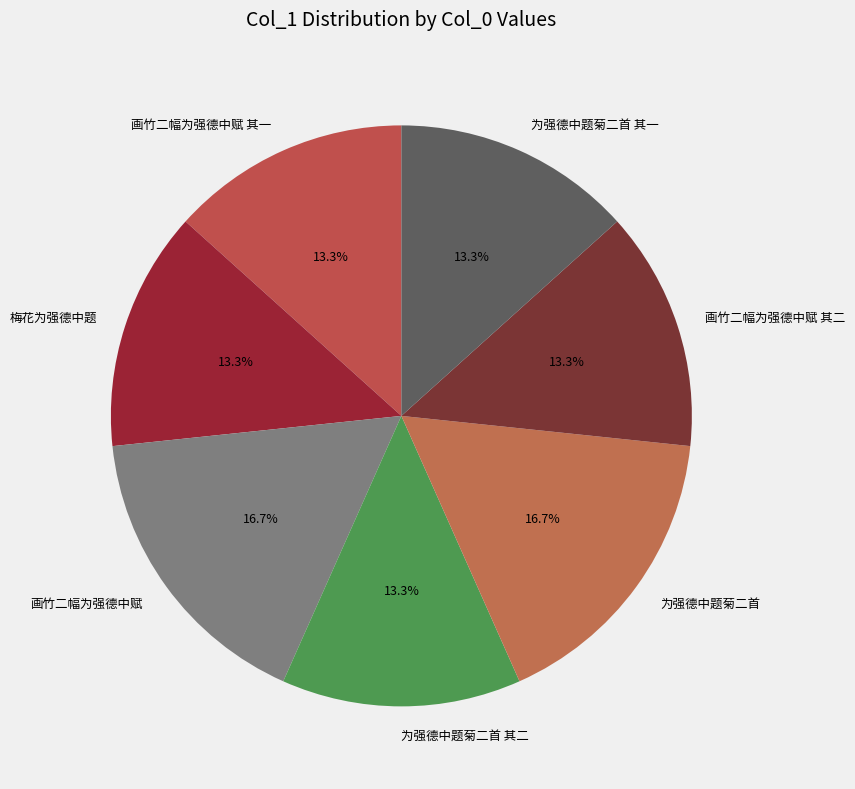

True or false: 为强德中题菊二首 其二 accounts for 13% of the total.

True